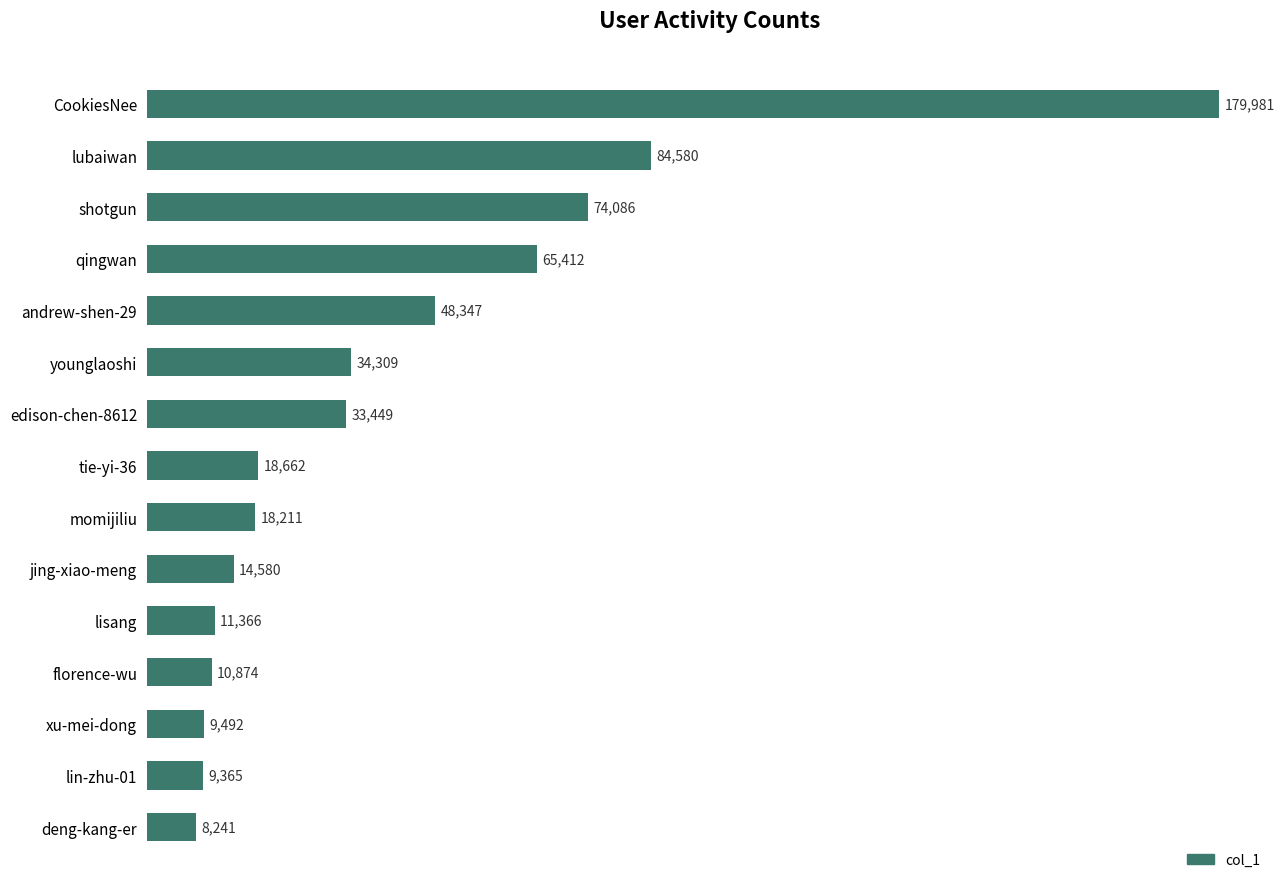

Reading top to bottom, list all the values displayed in this chart.

179981	84580	74086	65412	48347	34309	33449	18662	18211	14580	11366	10874	9492	9365	8241